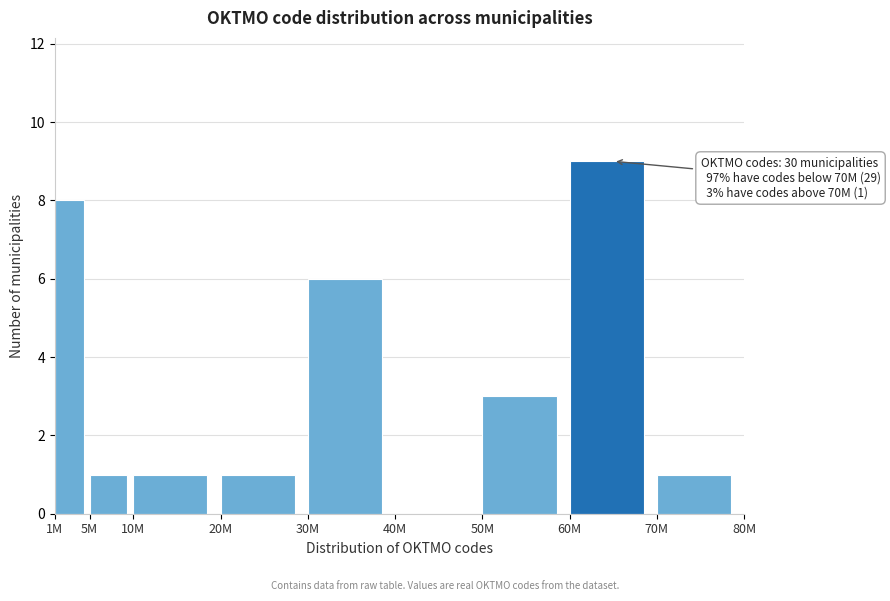

Reading left to right, list all the values displayed in this chart.

1M=8	5M=1	10M=1	20M=1	30M=6	40M=0	50M=3	60M=9	70M=1